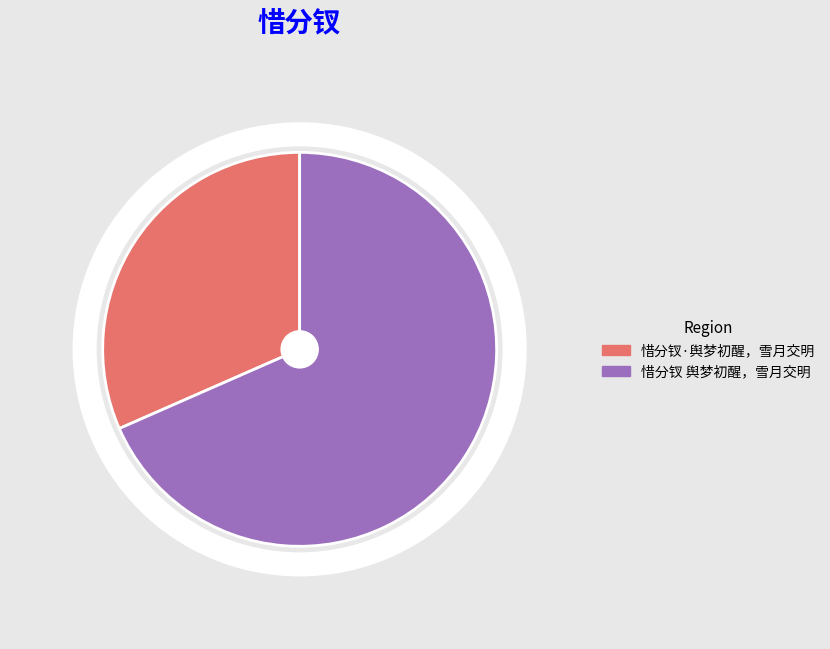

Which category has the biggest portion of the pie?

惜分钗 舆梦初醒，雪月交明